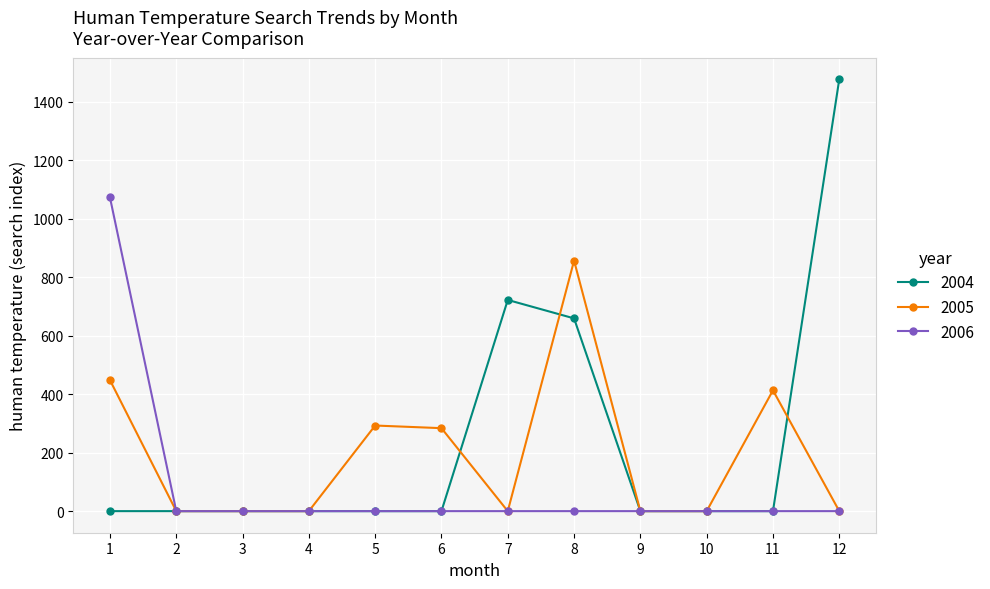

True or false: 2005 has more than 1 points higher than both neighbors.

True